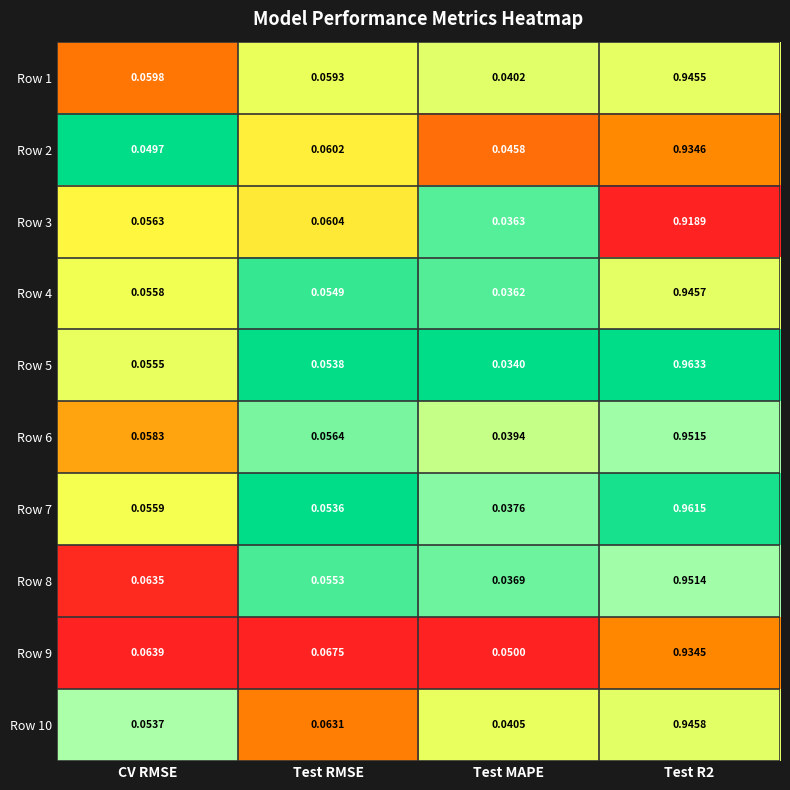

Which label corresponds to the smallest value in the chart?

Test MAPE